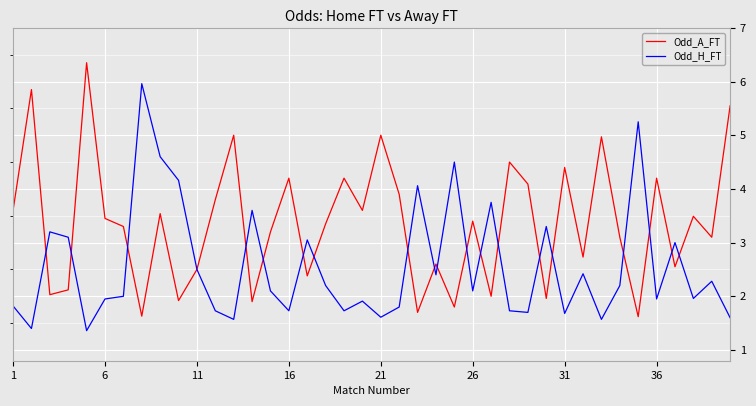

What is the minimum value for Odd_A_FT?

1.6